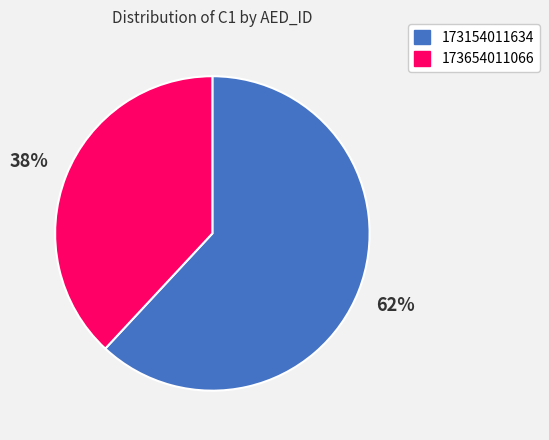

True or false: 173154011634 accounts for 18% of the total.

False